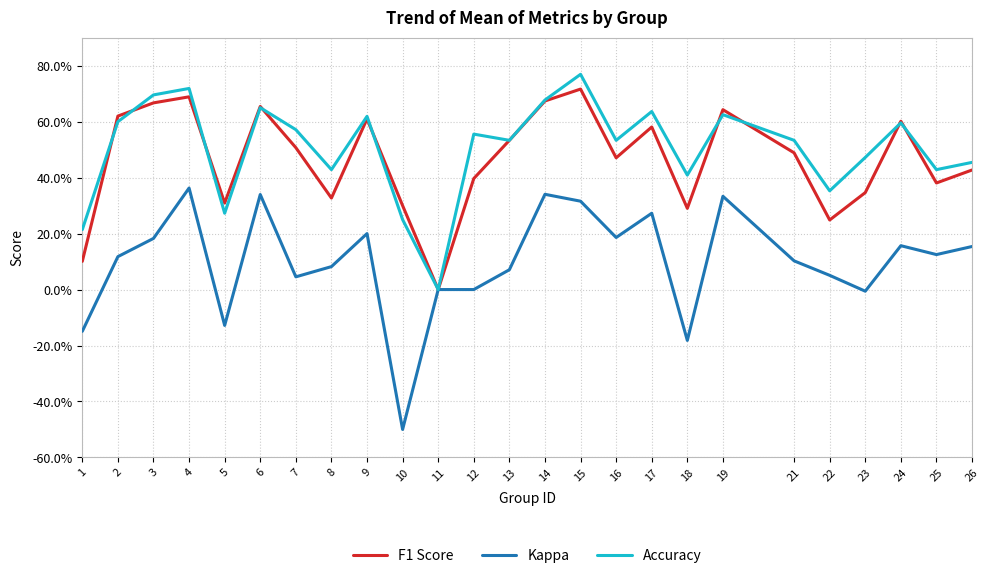

What are all the series names shown in the legend?

F1 Score, Kappa, Accuracy